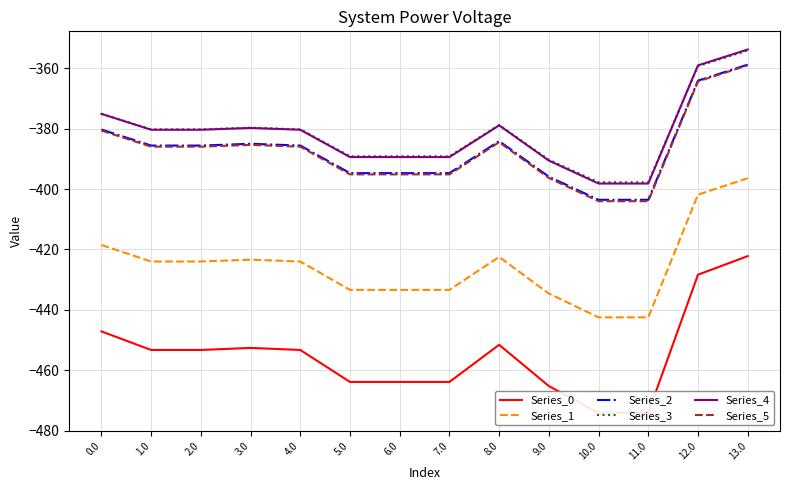

Is it true that Series_0 equals -639.7 at 9.0?

False